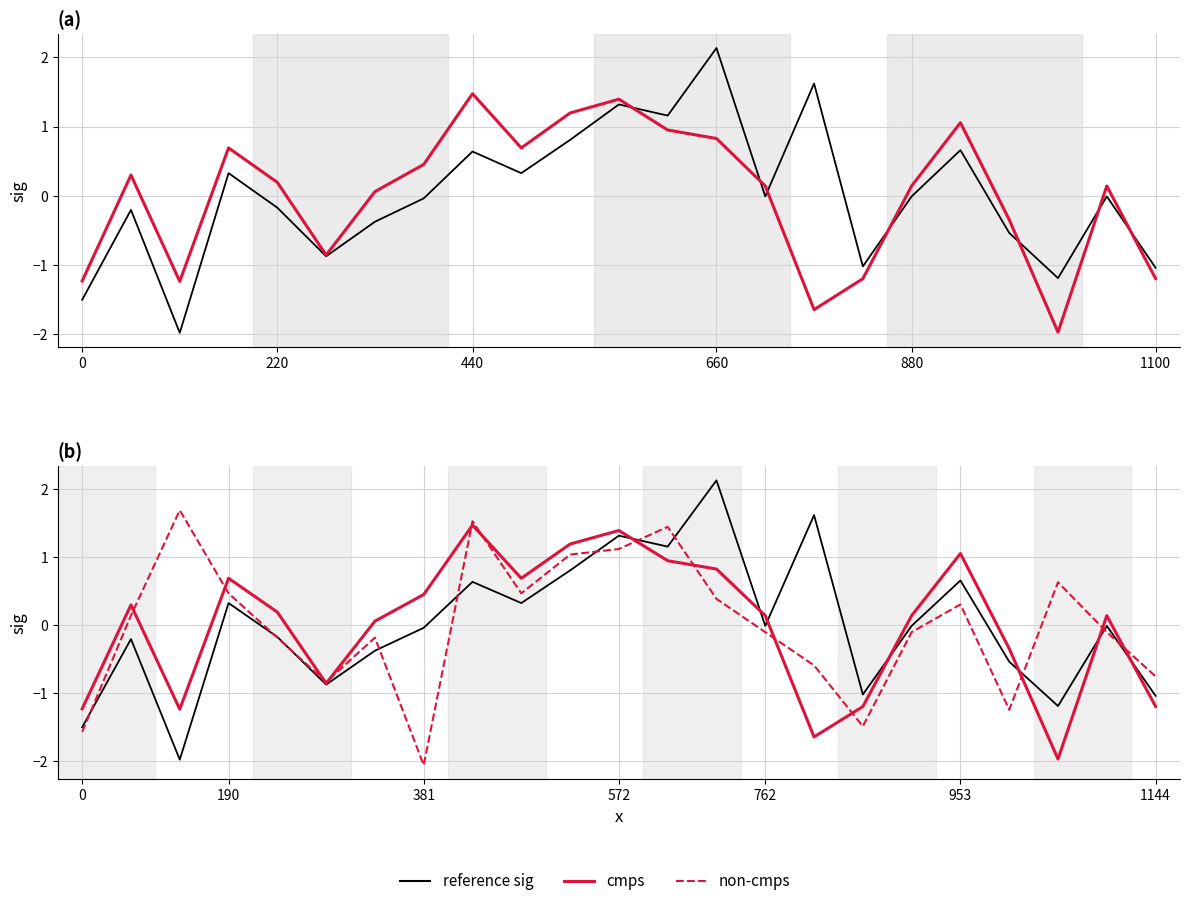

What is the approximate value of cmps at 880?

0.2